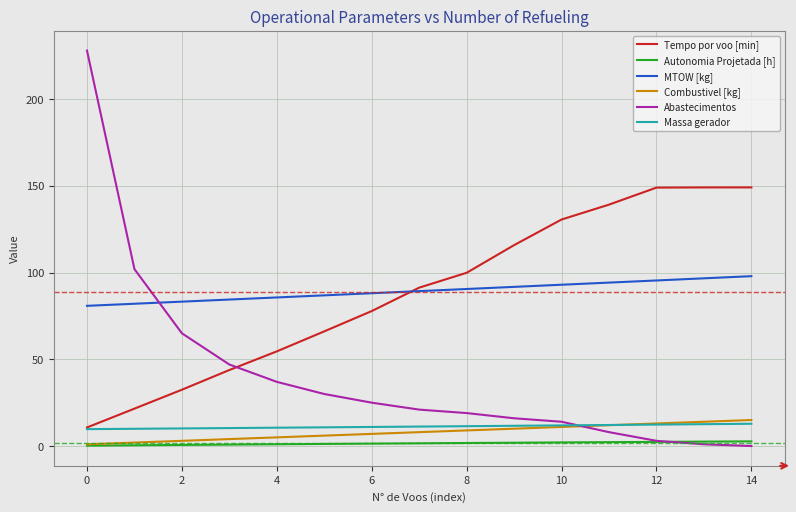

True or false: MTOW [kg] and Massa gerador cross at least once.

False